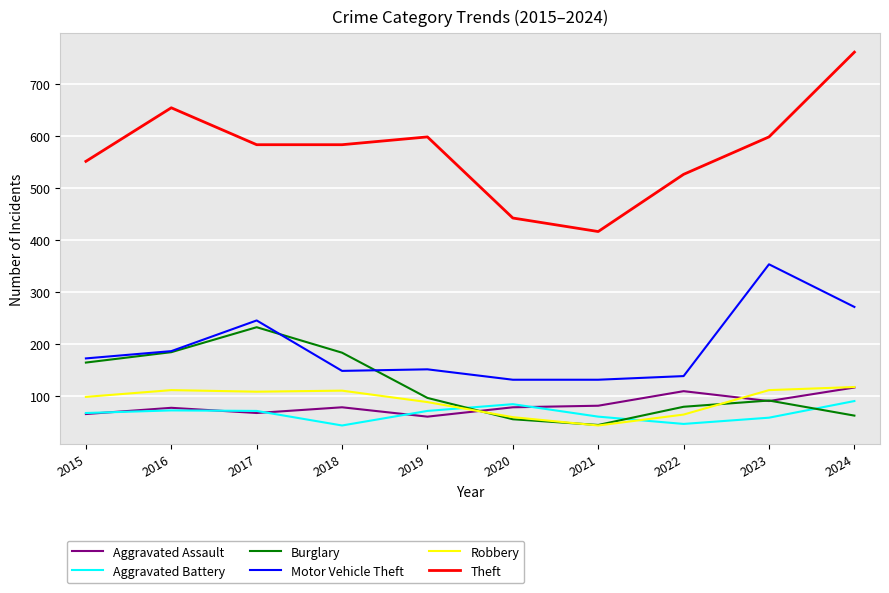

What is the approximate value of Theft at 2021?

417